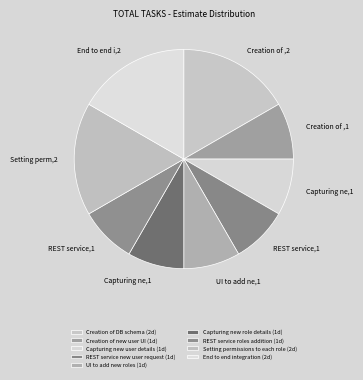

What percentage is the End to end integration slice, to the nearest percent?

17%